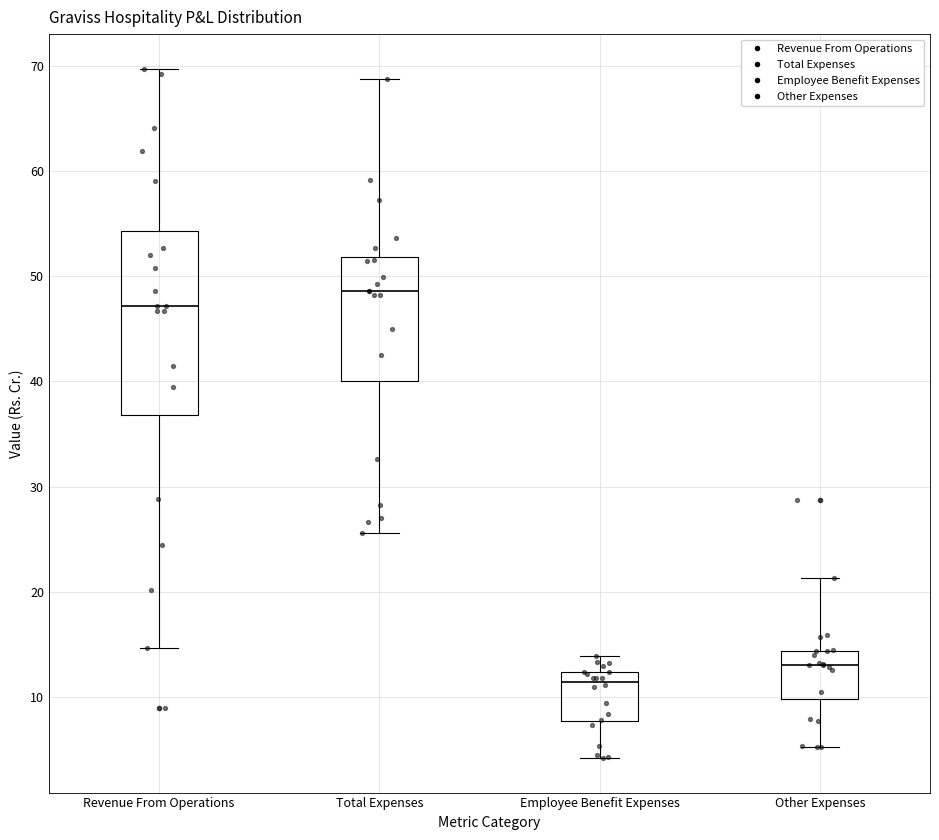

Which box's median line is the lowest?

Employee Benefit Expenses